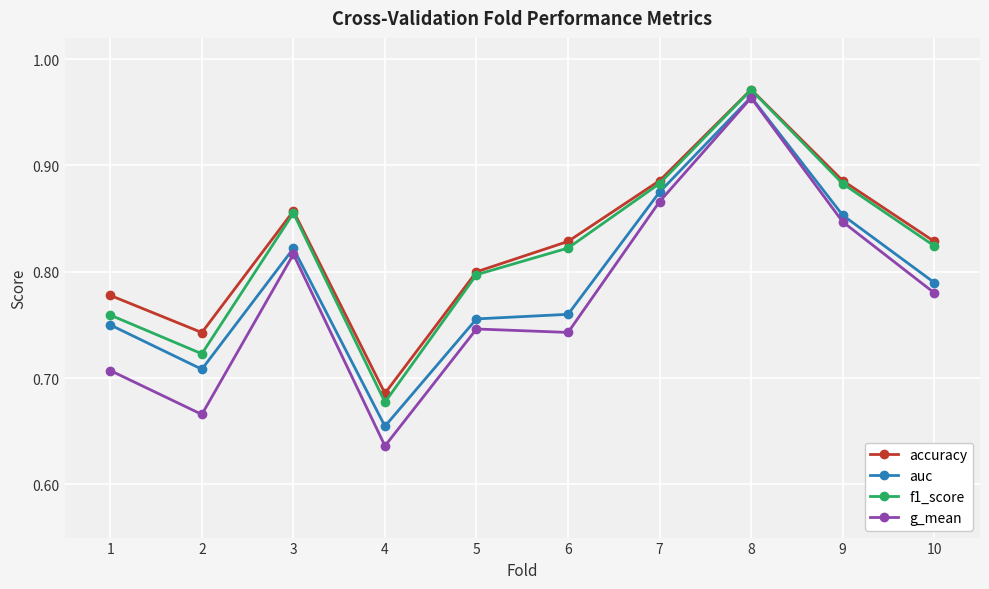

At which category is the sum across all series the highest?

8